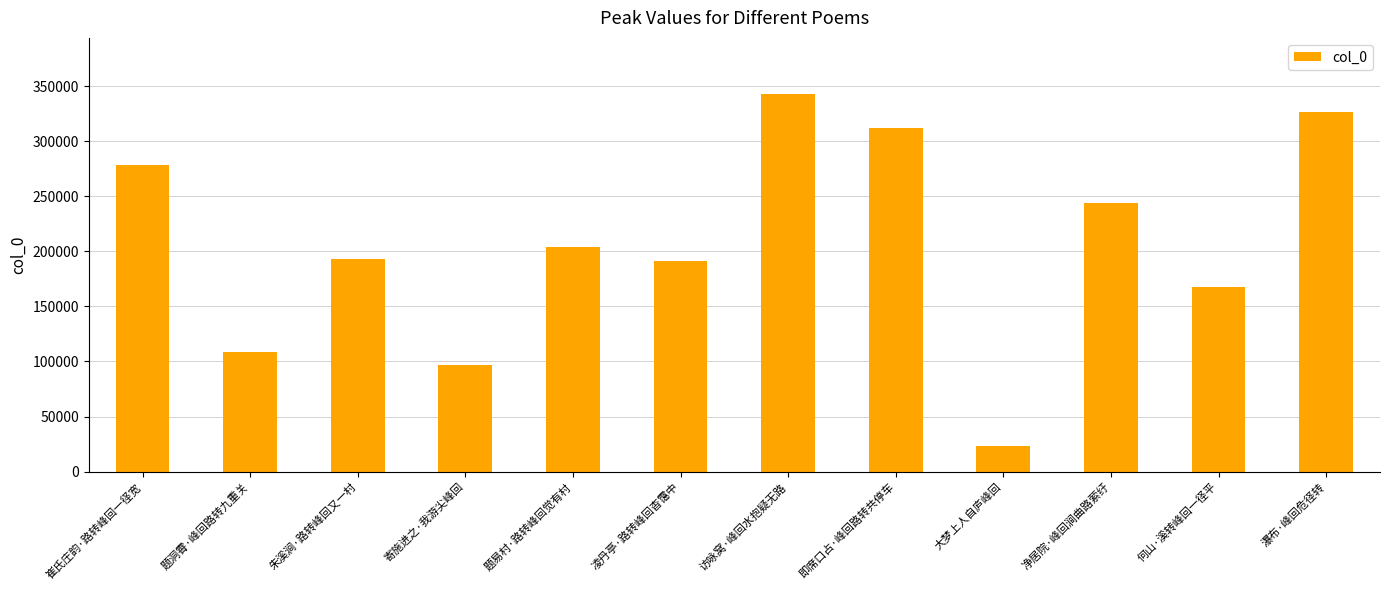

At which category does the chart reach its minimum across all series?

大梦上人自庐峰回